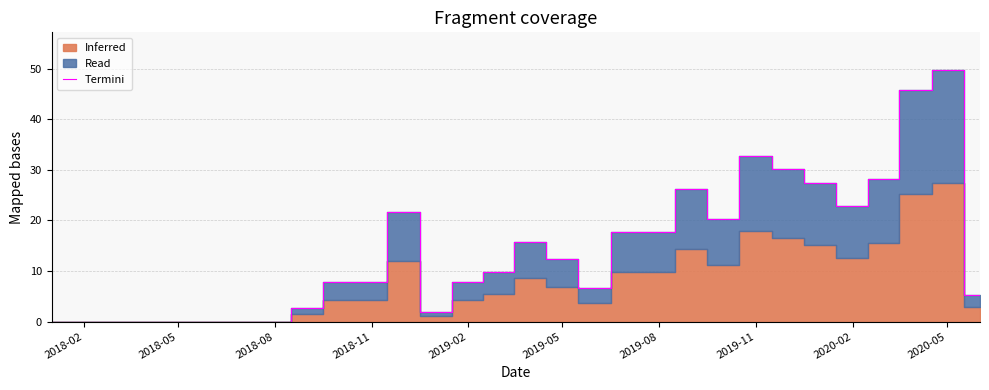

Is it true that Termini equals 13.3 at 2019-02?

False